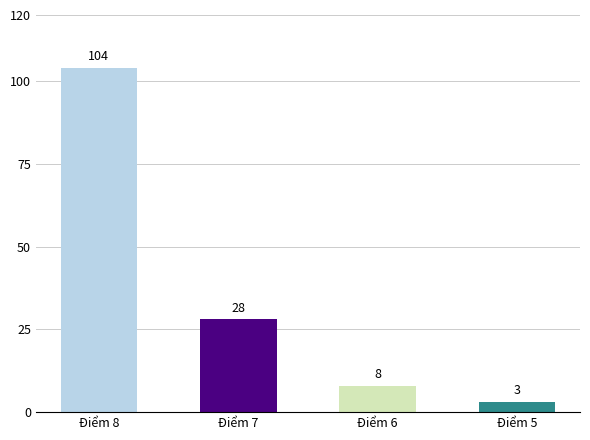

Count the number of data series in this chart.

1